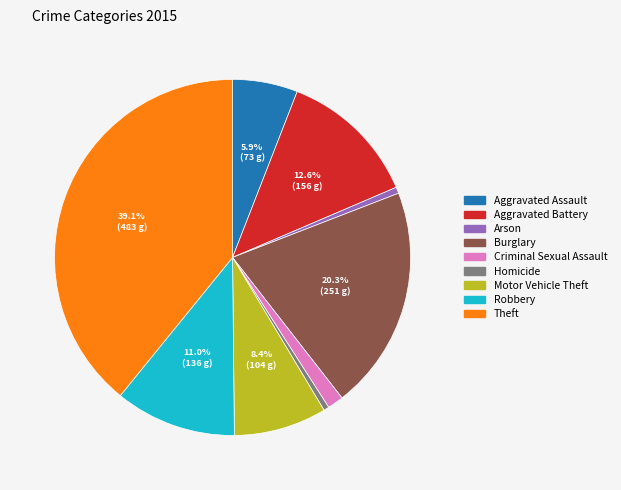

To the nearest percent, what is the average slice percentage?

11%